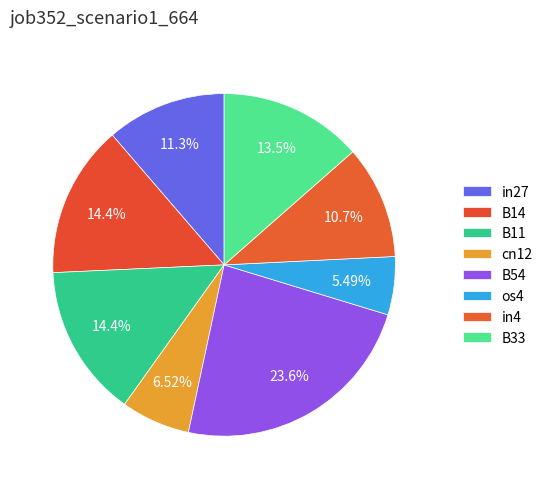

To the nearest percent, what is the difference between the B54 and B11 slice percentages?

9%